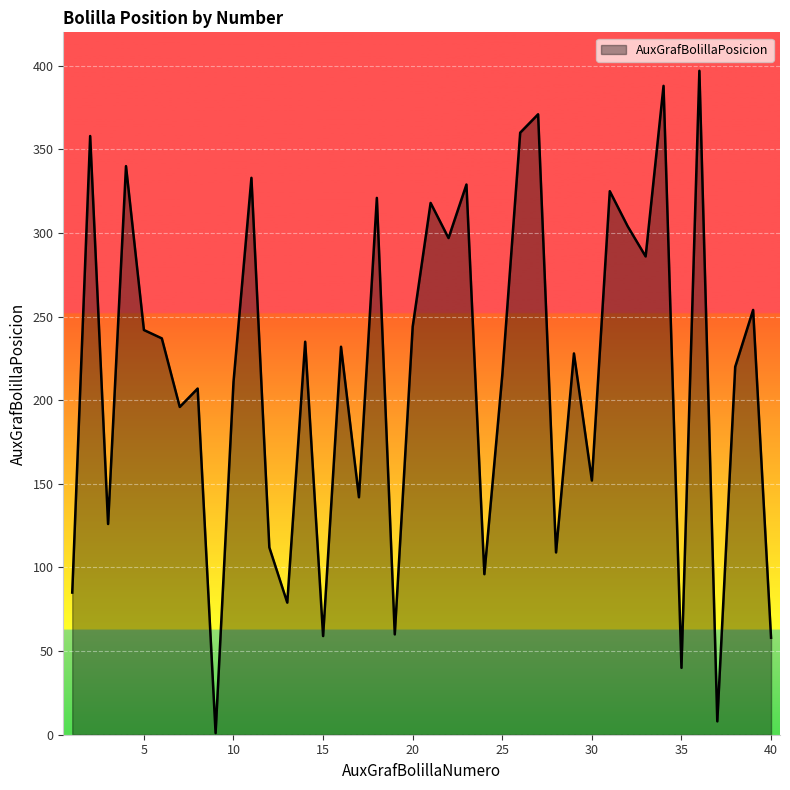

What is the difference between the maximum and minimum values?

396